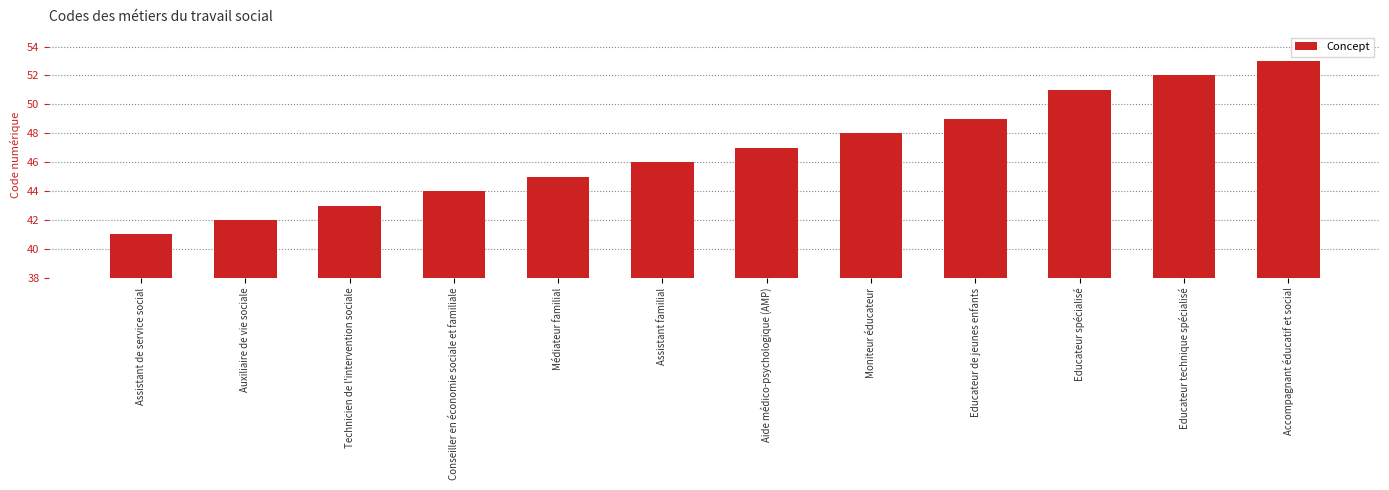

Reading left to right, list all the values displayed in this chart.

41	42	43	44	45	46	47	48	49	51	52	53